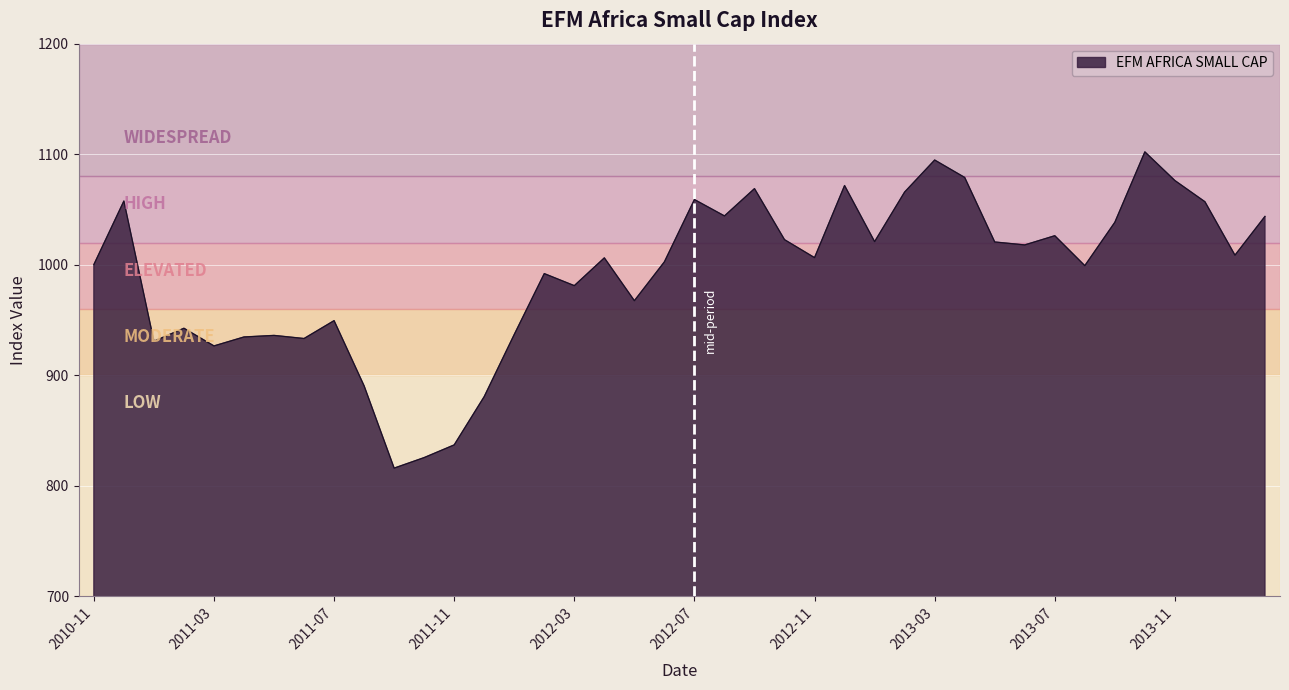

What is the greatest value displayed?

1102.0